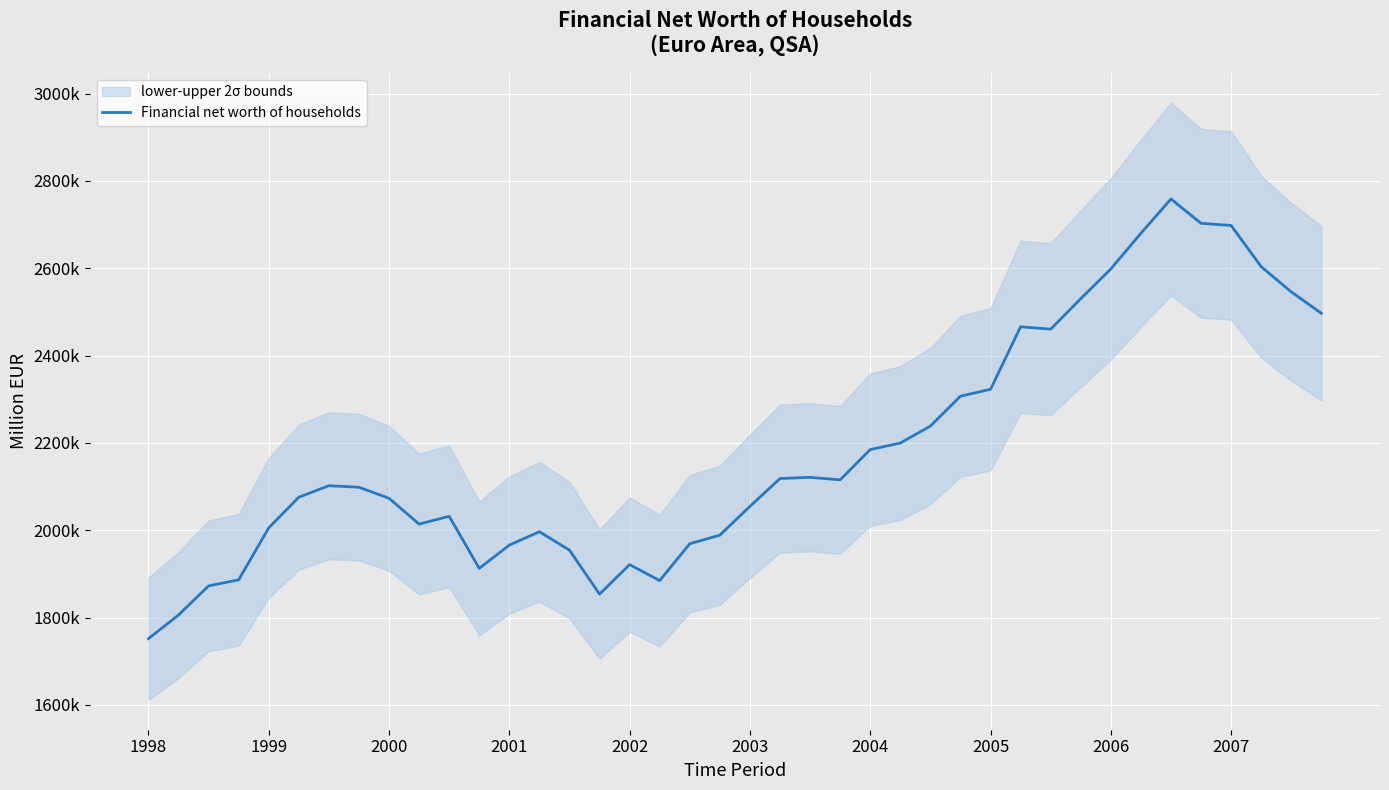

How many points are higher than both their immediate neighbors (excluding endpoints)?

7